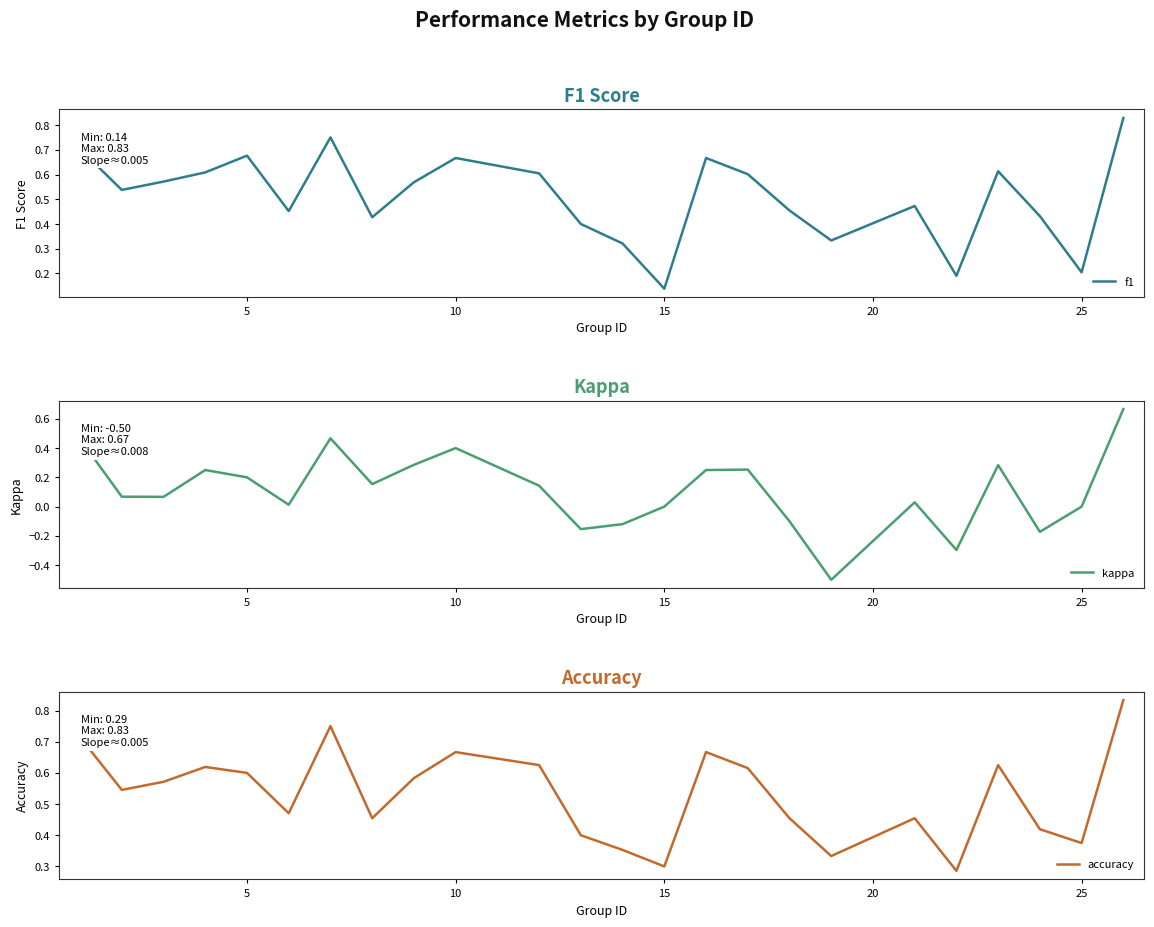

How many f1 values are between 0 and 1?

24